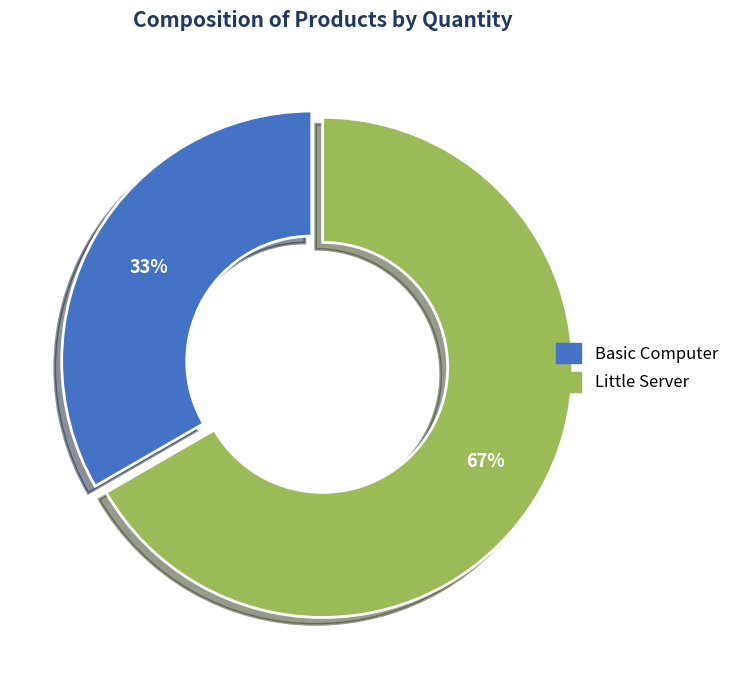

Which category has the biggest portion of the pie?

Little Server